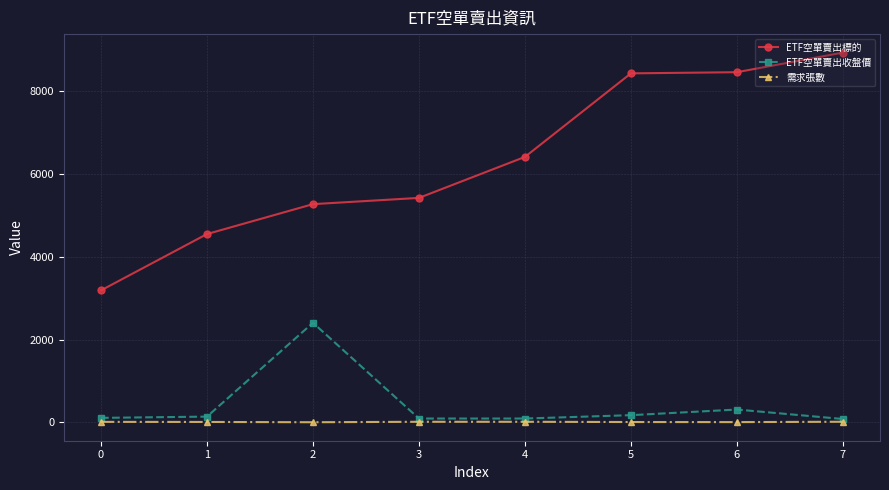

Which category has the highest value across all series?

7